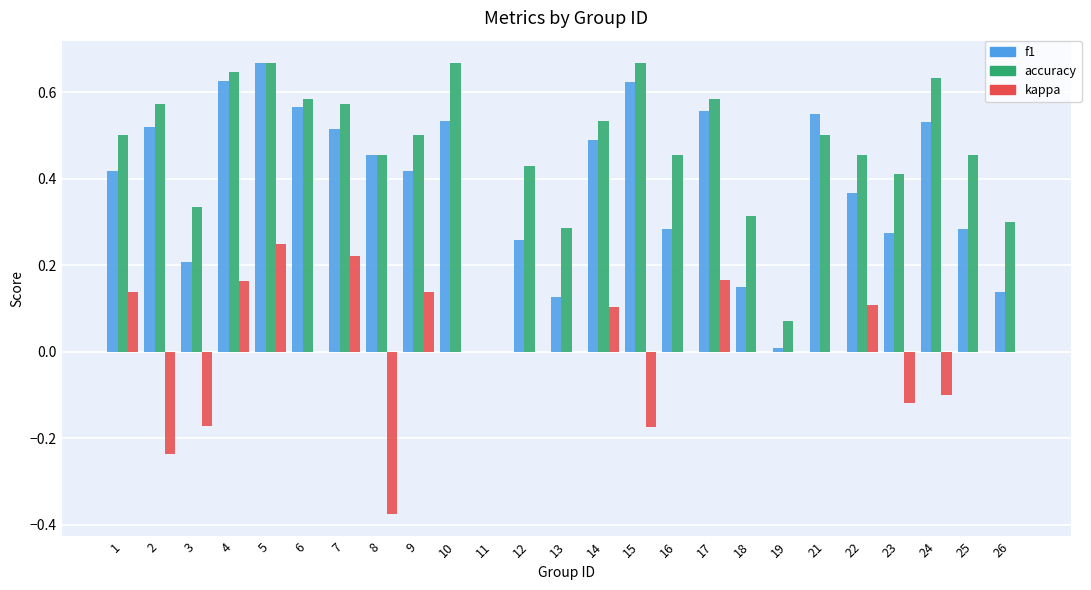

How many groups of bars are there?

25